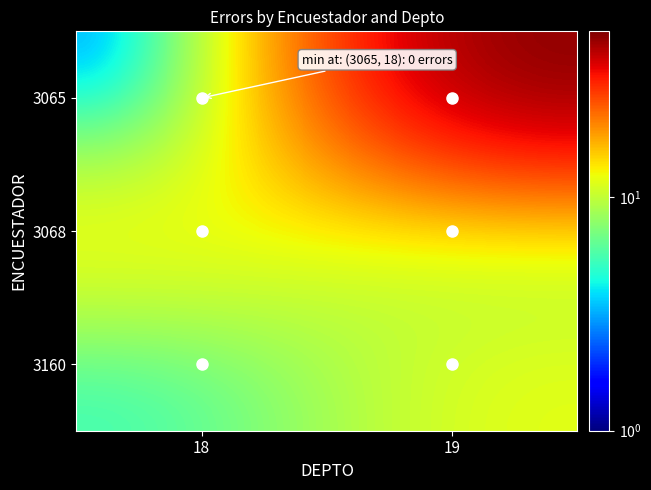

Rank the series at 19 from highest to lowest value.

3065, 3160, 3068